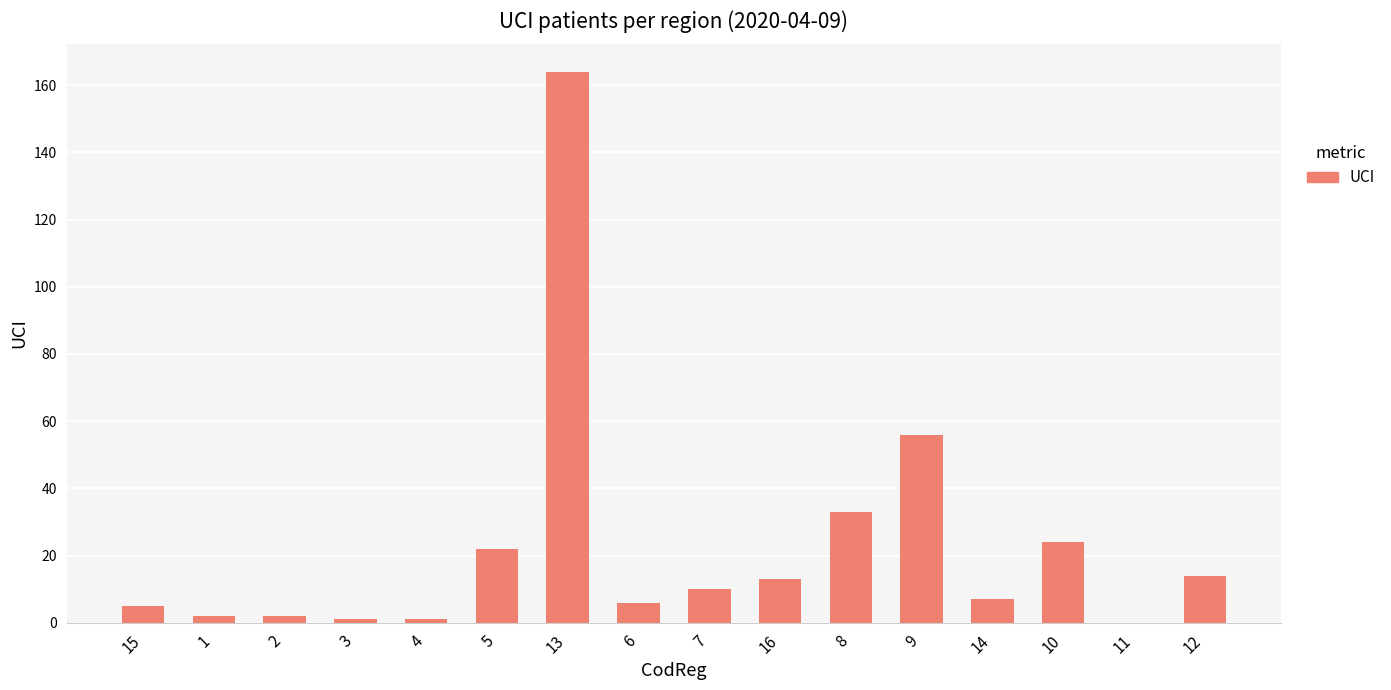

How many distinct data groups are displayed?

1